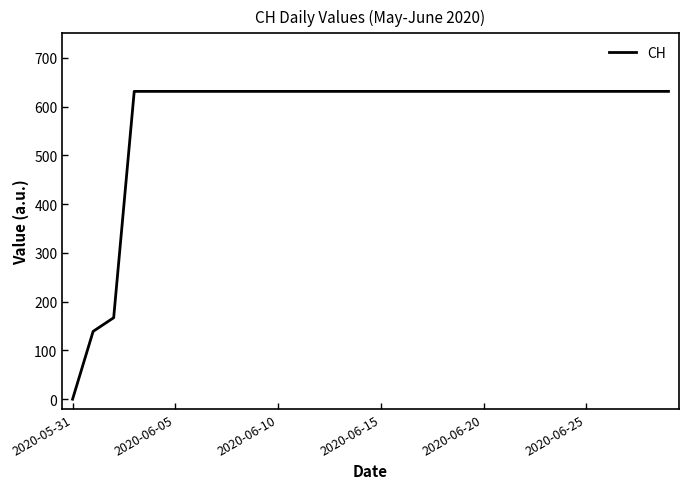

What is the maximum value shown in the chart?

631